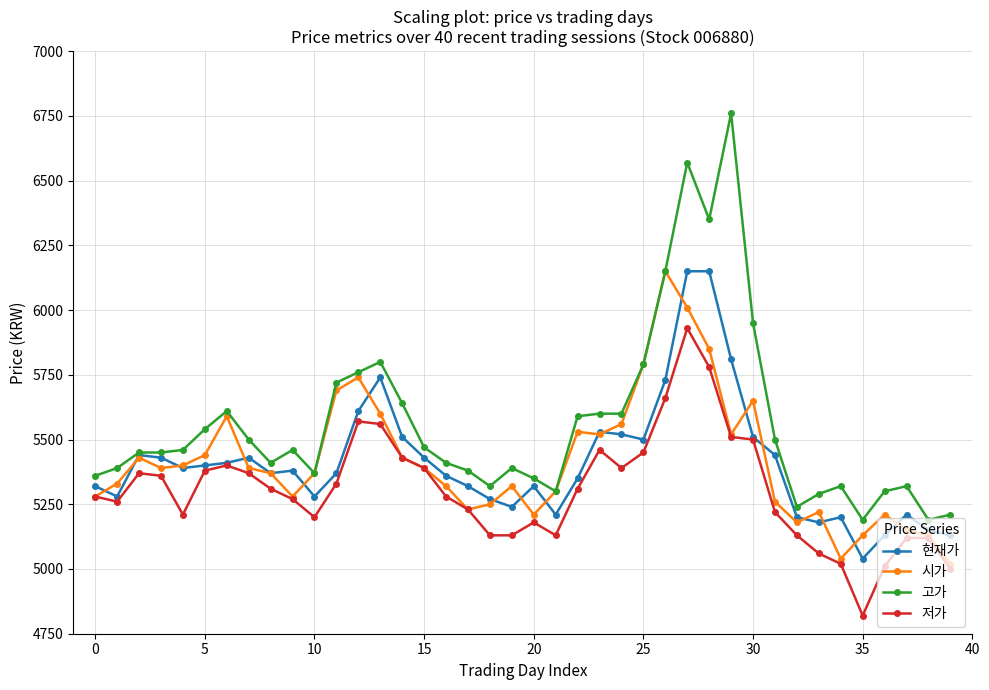

True or false: 저가 and 고가 intersect in this chart.

False